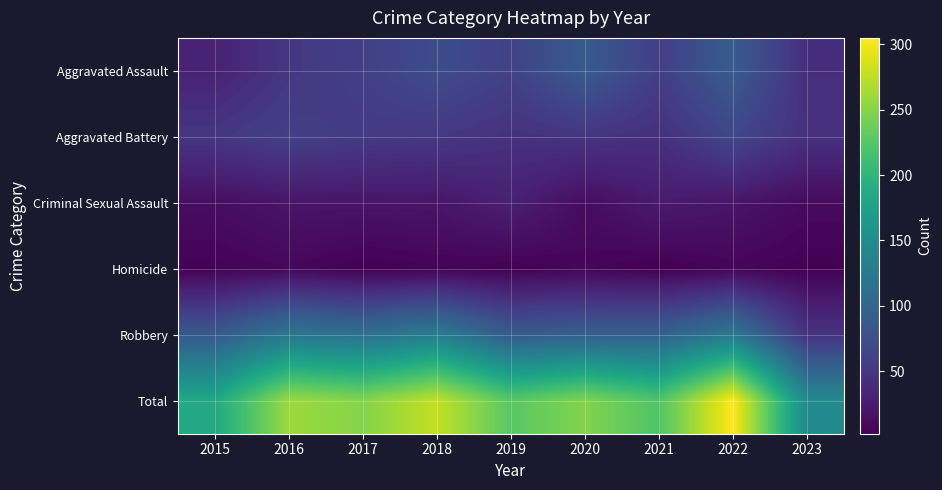

At 2015, list the series in order from largest to smallest.

Total, Robbery, Aggravated Battery, Aggravated Assault, Criminal Sexual Assault, Homicide